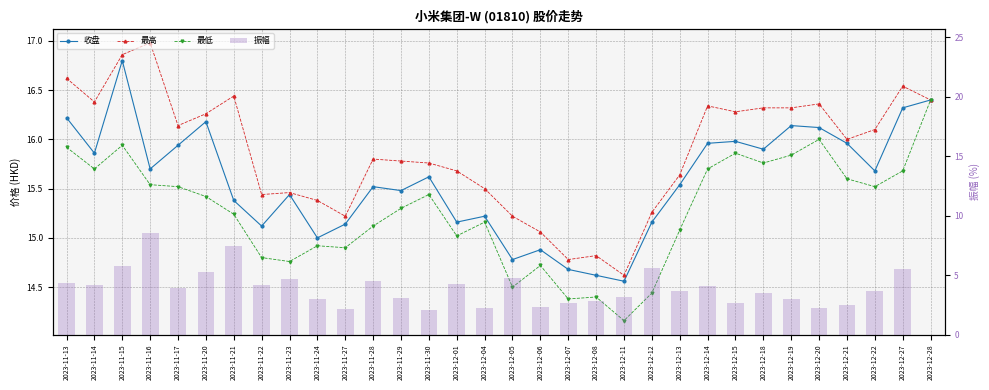

Read the 振幅 value at 2023-12-27.

5.5